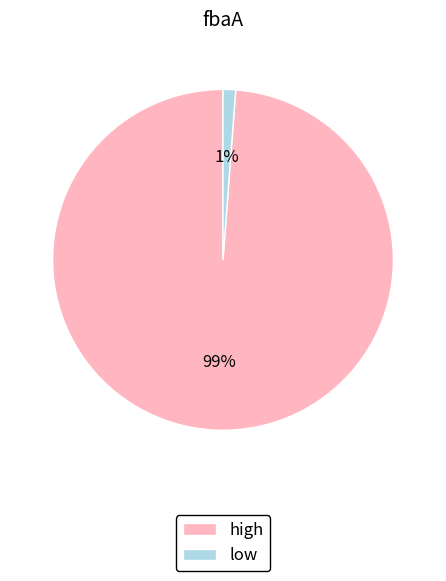

Between low and high, which is larger?

high